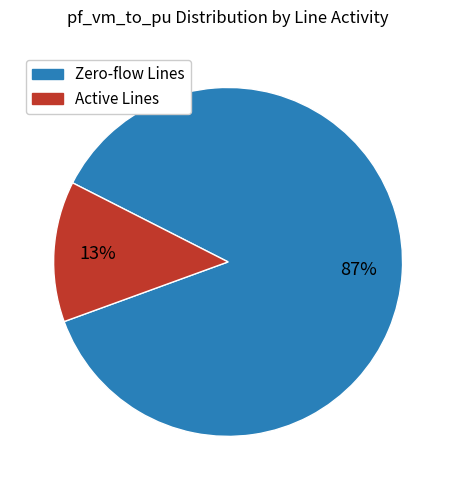

To the nearest percent, what is the difference between the largest and smallest slice percentages?

74%